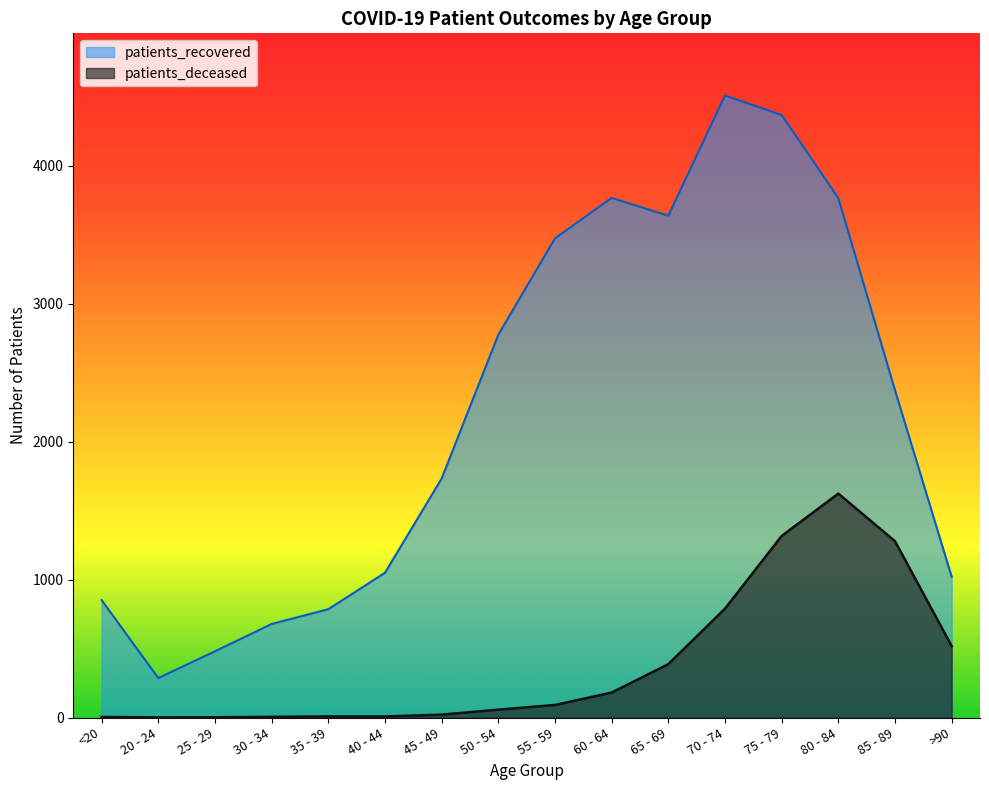

Which series has the largest range (max minus min)?

patients_recovered